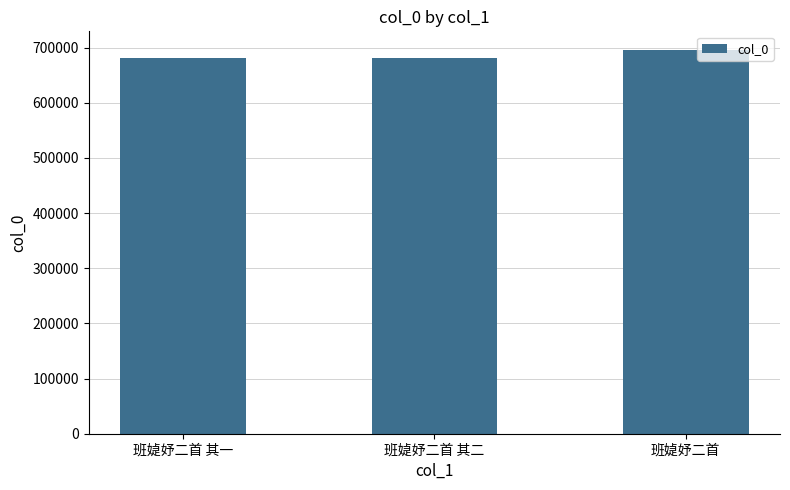

What is the ratio of the value at 班媫妤二首 to the value at 班媫妤二首 其二?

1.0